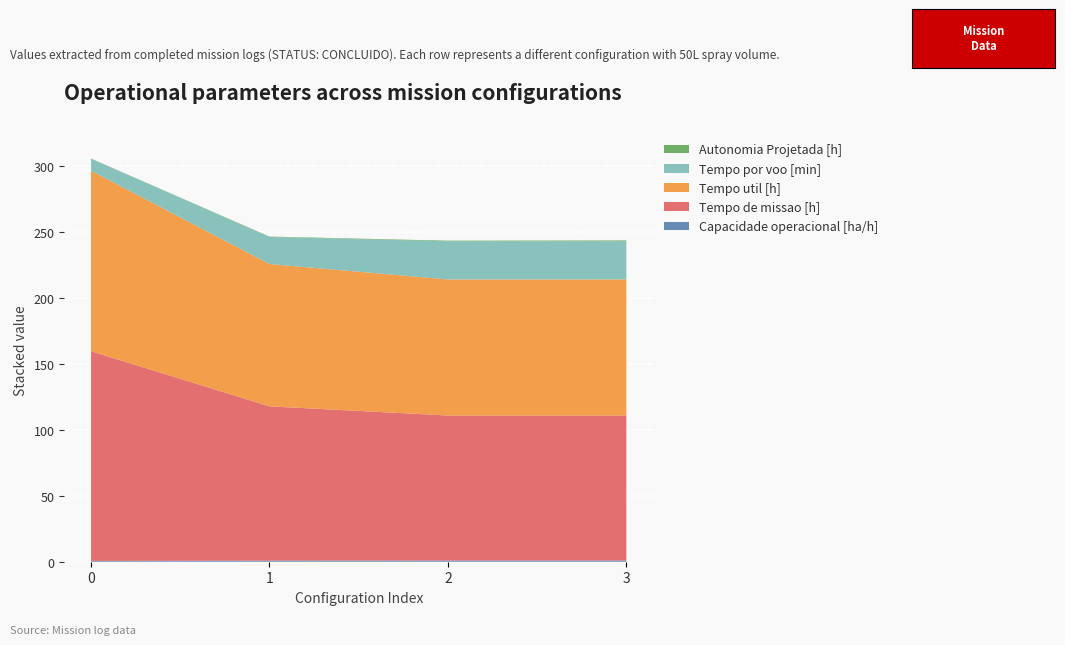

Reading left to right, extract all data points from this chart.

Capacidade operacional [ha/h]: 0.6	0.9	0.9	0.9
Tempo de missao [h]: 159.1	117.0	110.0	110.0
Tempo util [h]: 136.9	108.0	103.2	103.2
Tempo por voo [min]: 9.1	20.5	28.9	28.9
Autonomia Projetada [h]: 0.2	0.3	0.5	0.6